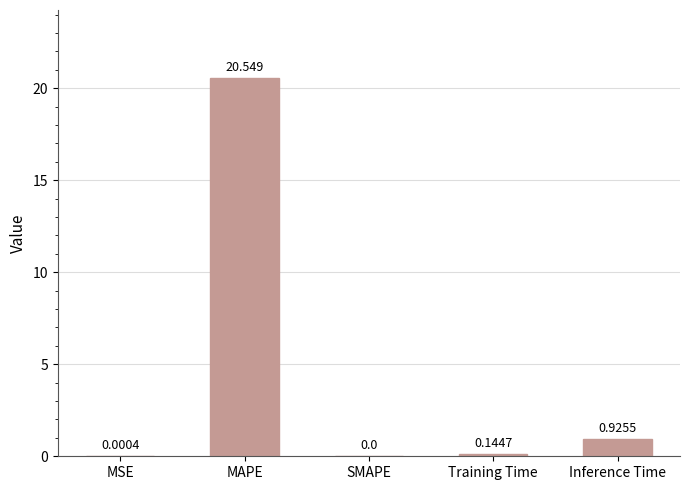

What is the change in value from MAPE to SMAPE?

-20.5